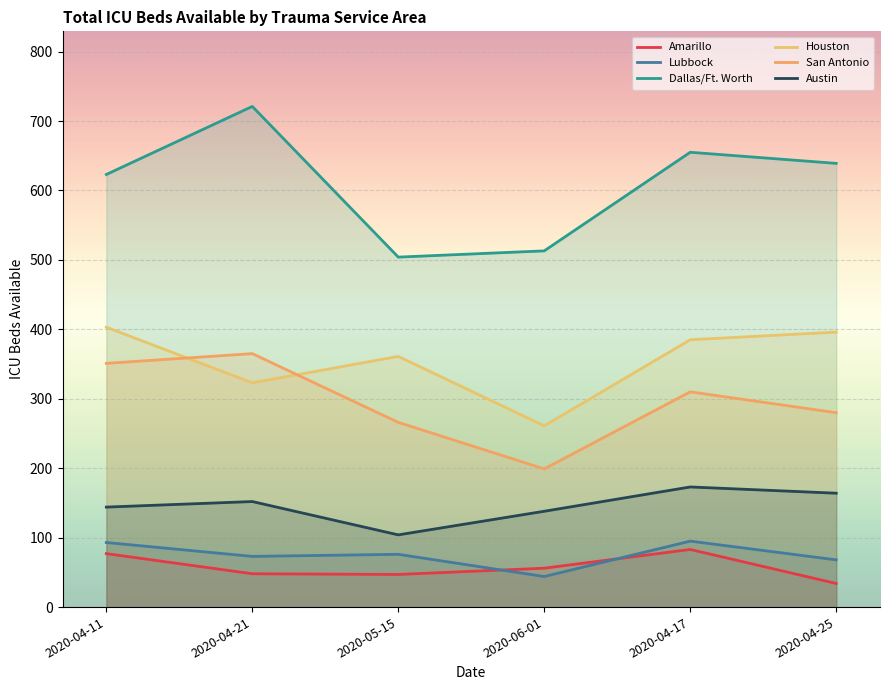

Where is the first local maximum for Austin?

2020-04-21